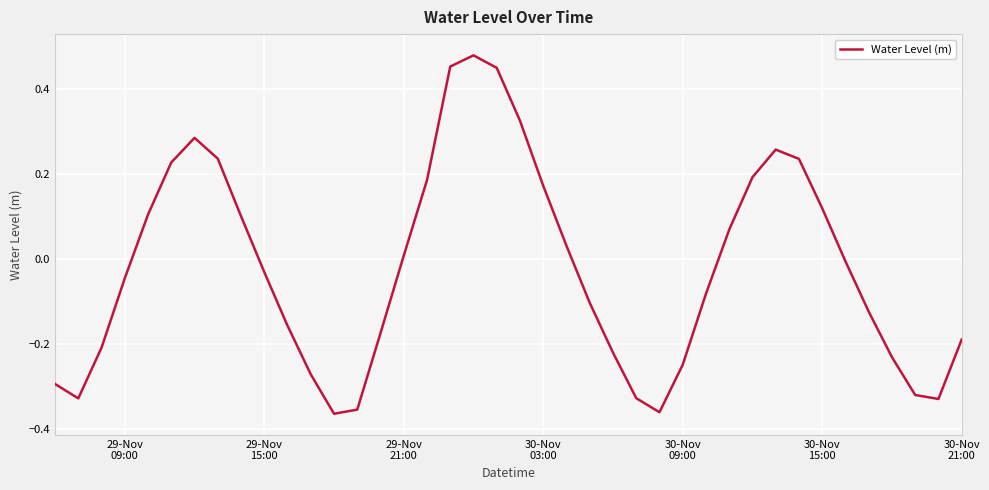

What is the difference between the maximum and minimum values?

0.8